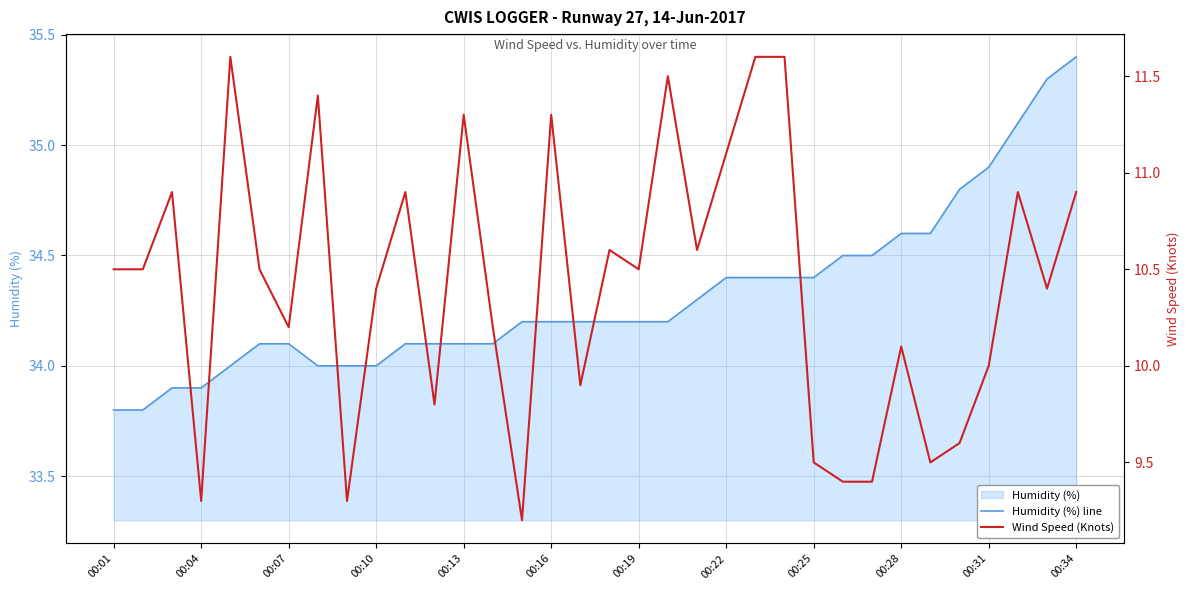

Which category has the lowest value across all series?

14